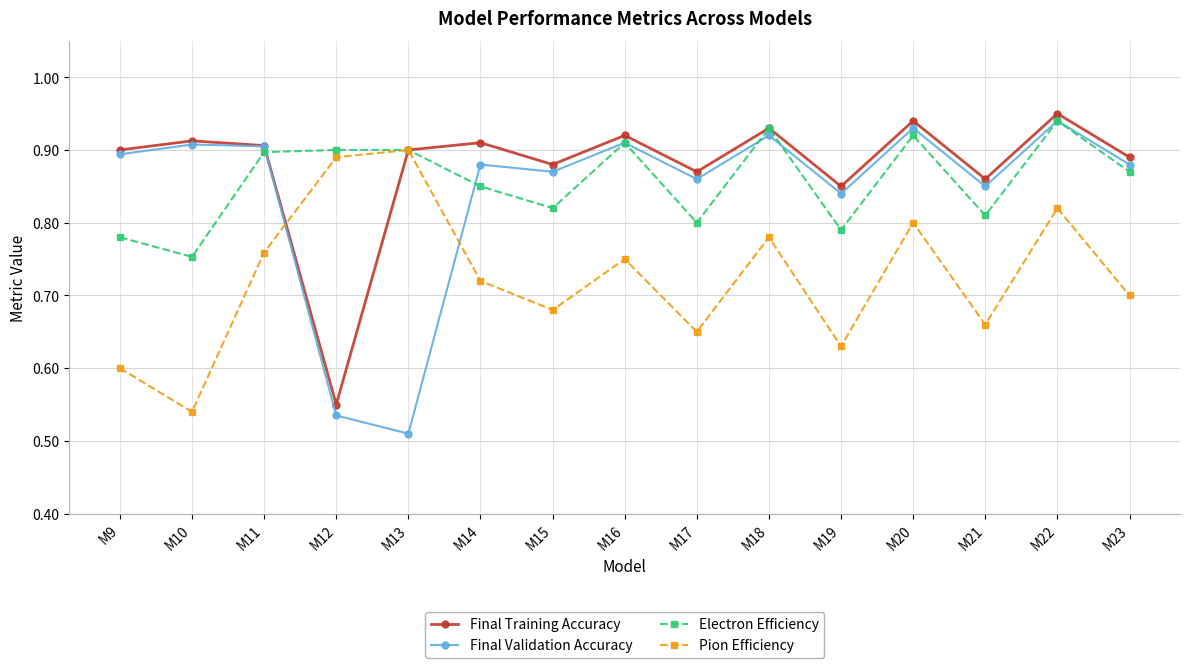

True or false: Final Validation Accuracy and Pion Efficiency intersect in this chart.

True